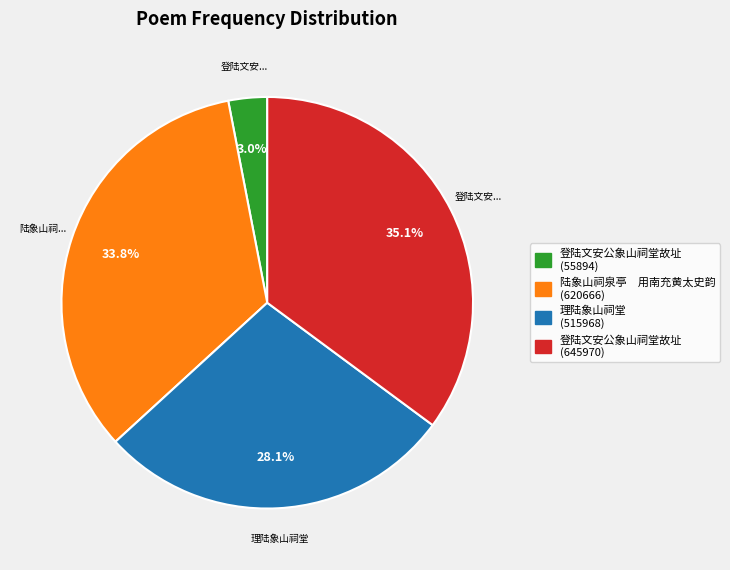

What percentage do 理陆象山祠堂 (515968) and 登陆文安公象山祠堂故址 (645970) together represent?

63.2%